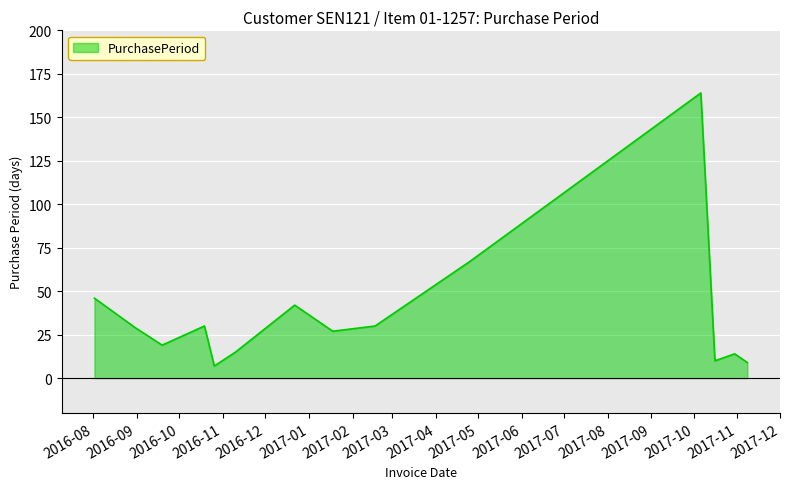

Reading left to right, list all the values displayed in this chart.

46	29	19	30	7	15	42	27	30	67	164	10	14	9